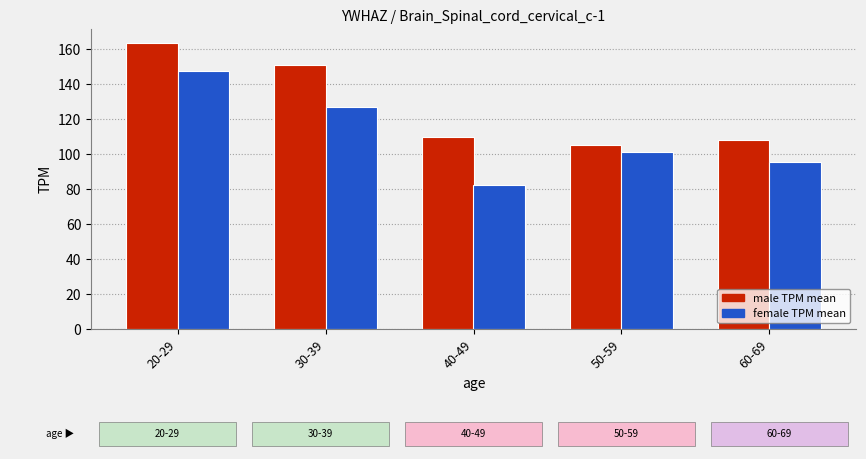

What is the greatest value displayed?

163.5